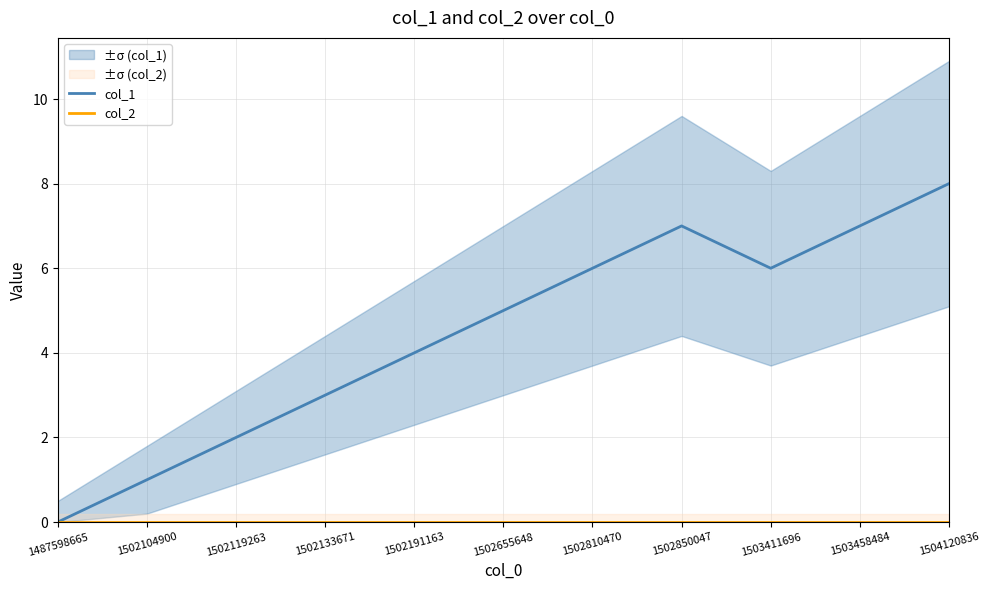

True or false: col_2 and col_1 cross at least once.

False